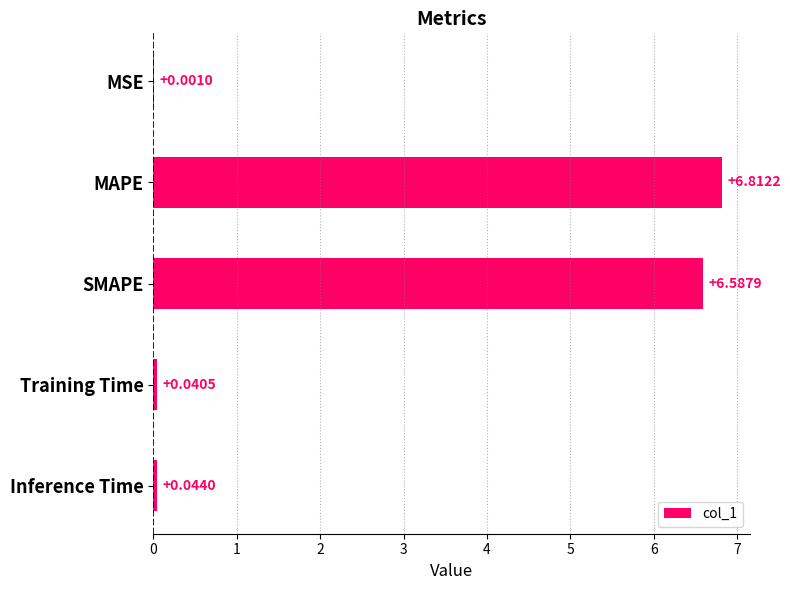

What is the change in value from MSE to SMAPE?

+6.6